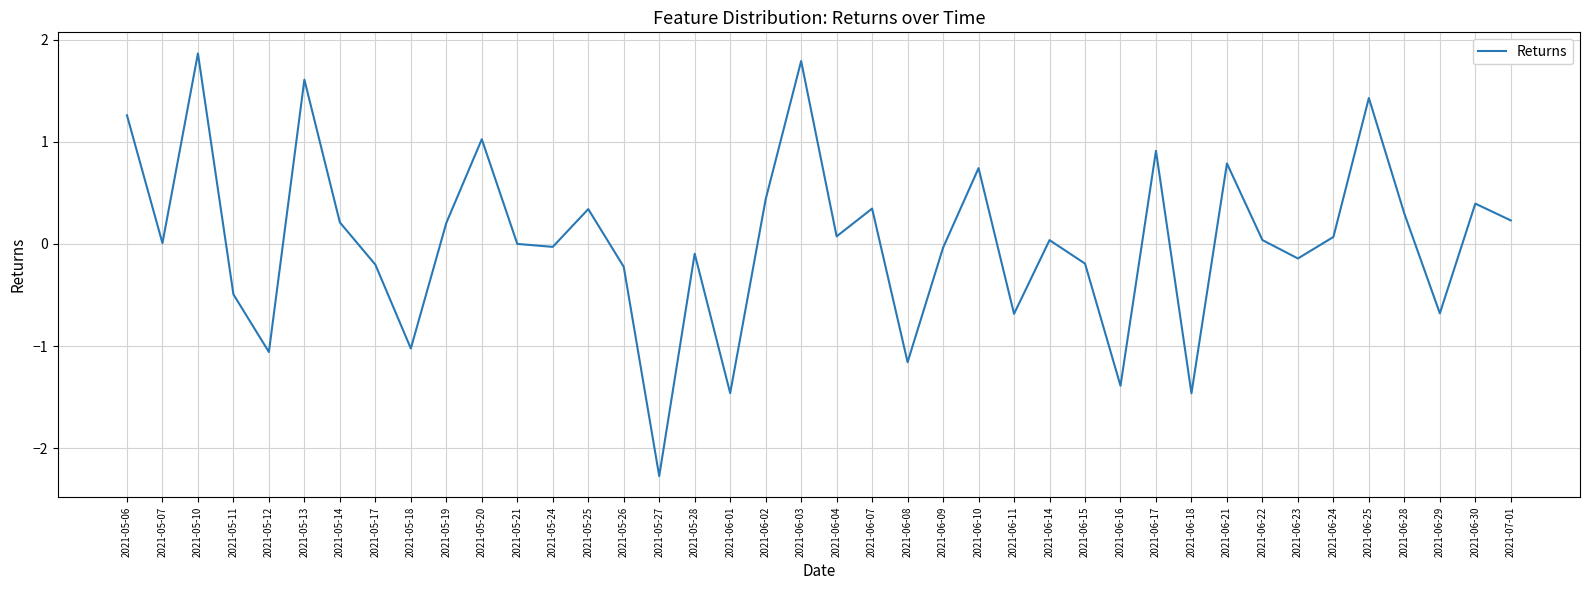

What position from the left is 2021-06-23?

34